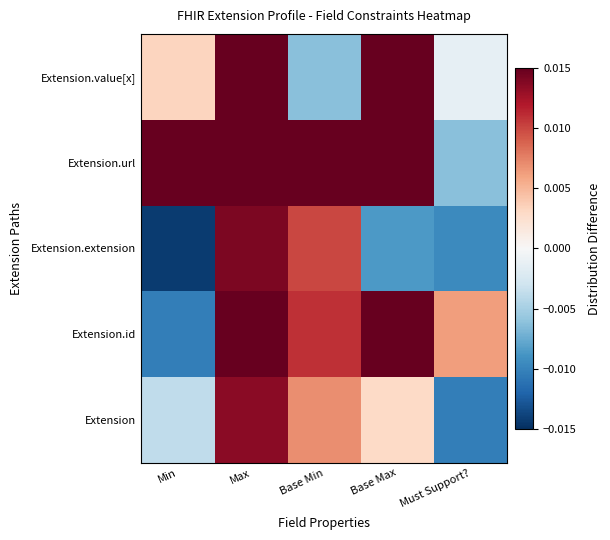

Reading left to right, list all the values displayed in this chart.

Extension: Min=-0.0	Max=0.0	Base Min=0.0	Base Max=0.0	Must Support?=-0.0
Extension.id: Min=-0.0	Max=1.0	Base Min=0.0	Base Max=1.0	Must Support?=0.0
Extension.extension: Min=-0.0	Max=0.0	Base Min=0.0	Base Max=-0.0	Must Support?=-0.0
Extension.url: Min=1.0	Max=1.0	Base Min=1.0	Base Max=1.0	Must Support?=-0.0
Extension.value[x]: Min=0.0	Max=1.0	Base Min=-0.0	Base Max=1.0	Must Support?=-0.0